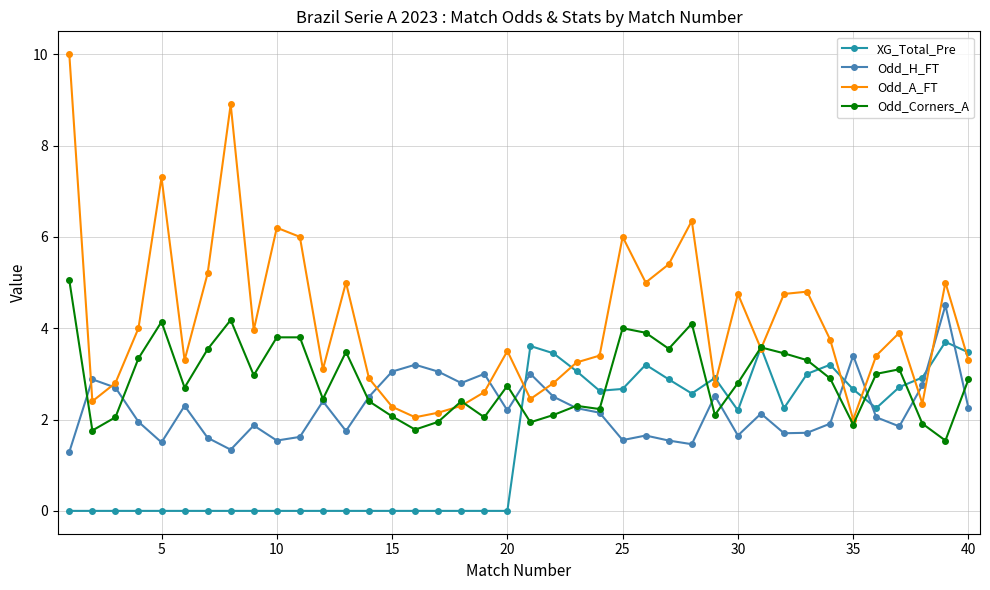

Does the chart display data point markers on the line(s)?

Yes